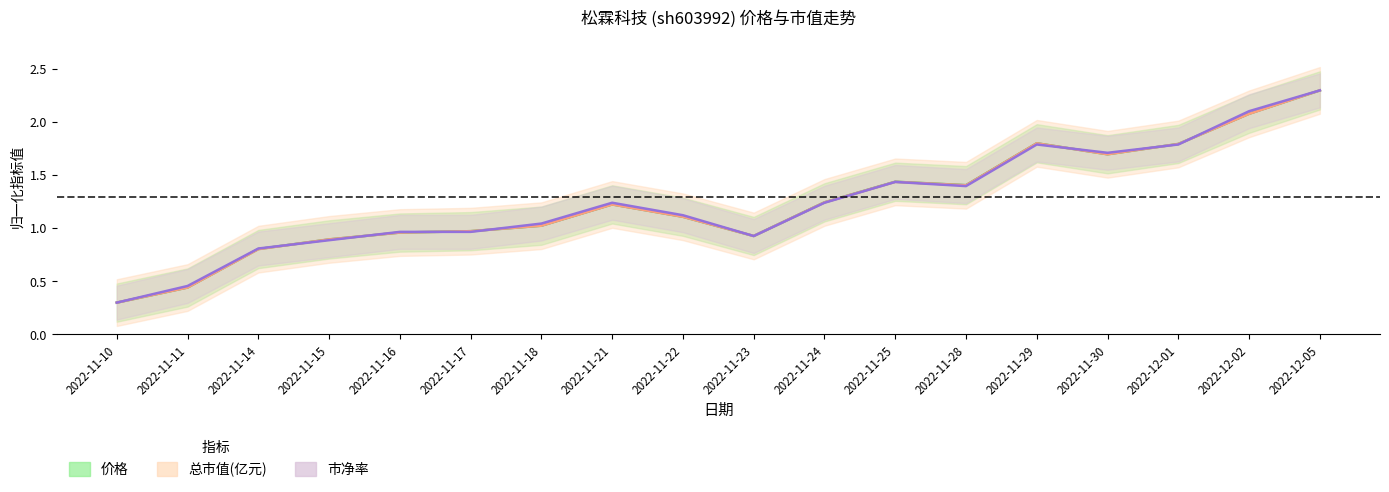

What is the sum of all 总市值(亿元) values?

22.4